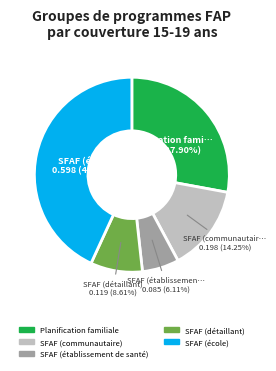

To the nearest percent, what portion does SFAF (détaillant) represent?

9%